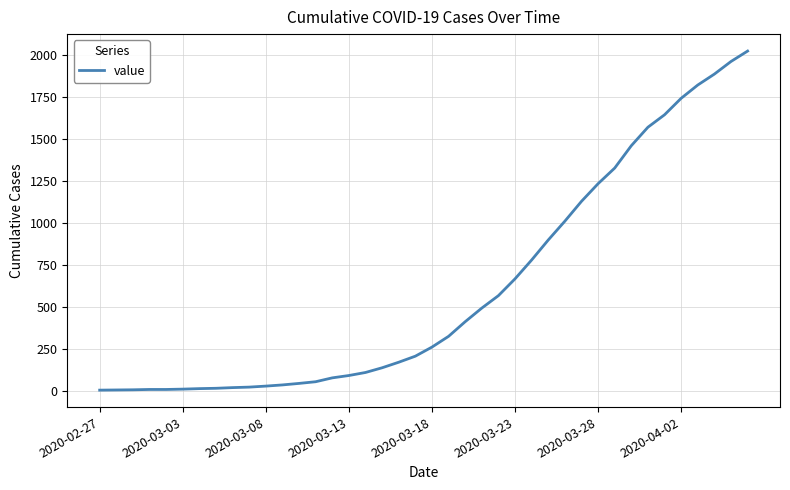

What is the maximum value shown in the chart?

2024